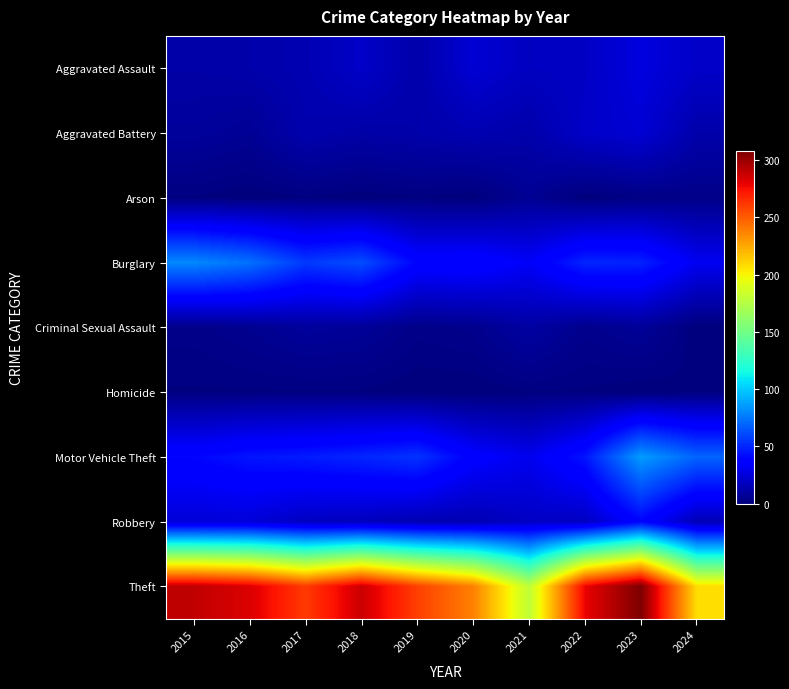

At how many categories does at least one series exceed 120?

10